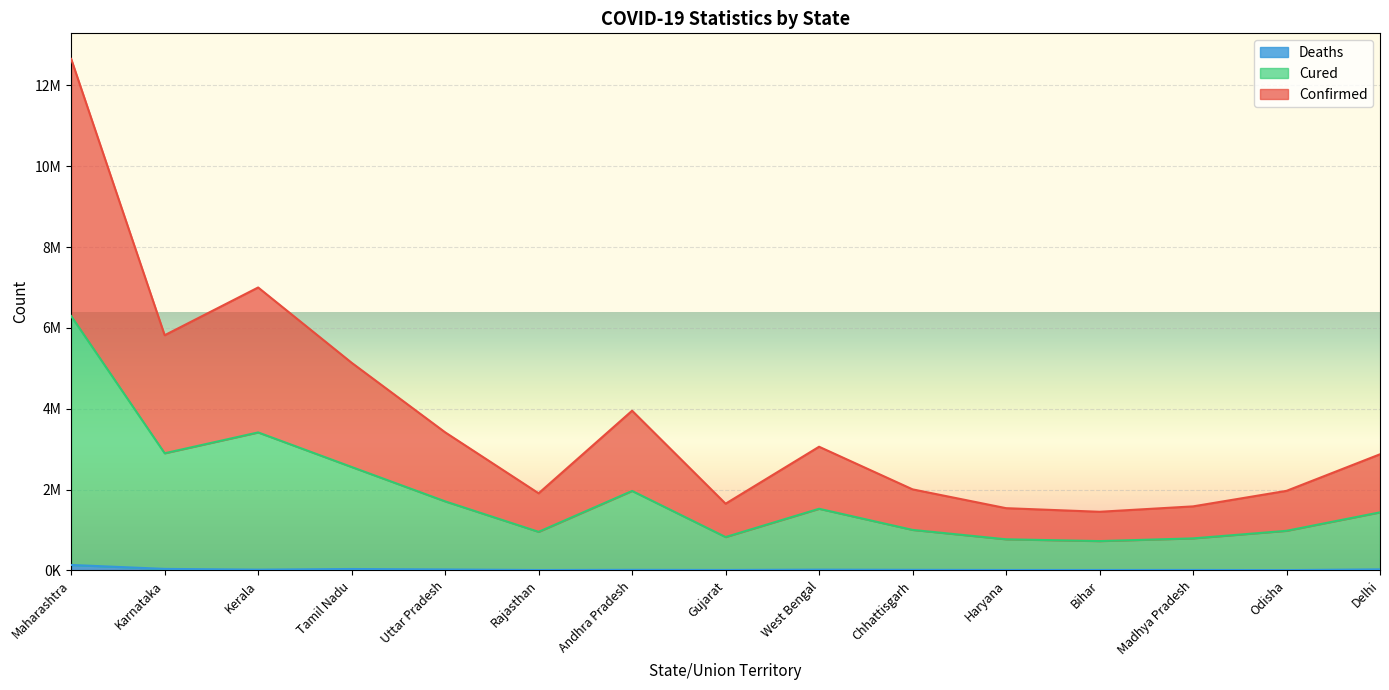

Where is the first local minimum for Deaths?

Kerala